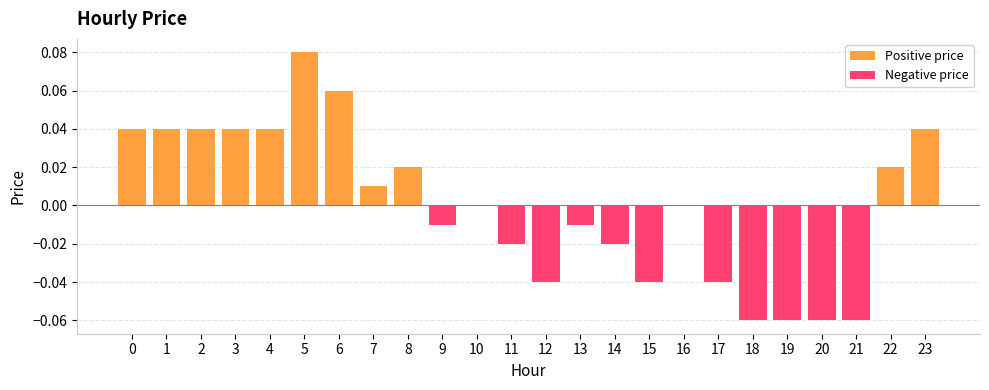

Reading left to right, what are all the values shown in this chart?

0=0.0	1=0.0	2=0.0	3=0.0	4=0.0	5=0.1	6=0.1	7=0.0	8=0.0	9=-0.0	10=0.0	11=-0.0	12=-0.0	13=-0.0	14=-0.0	15=-0.0	16=0.0	17=-0.0	18=-0.1	19=-0.1	20=-0.1	21=-0.1	22=0.0	23=0.0